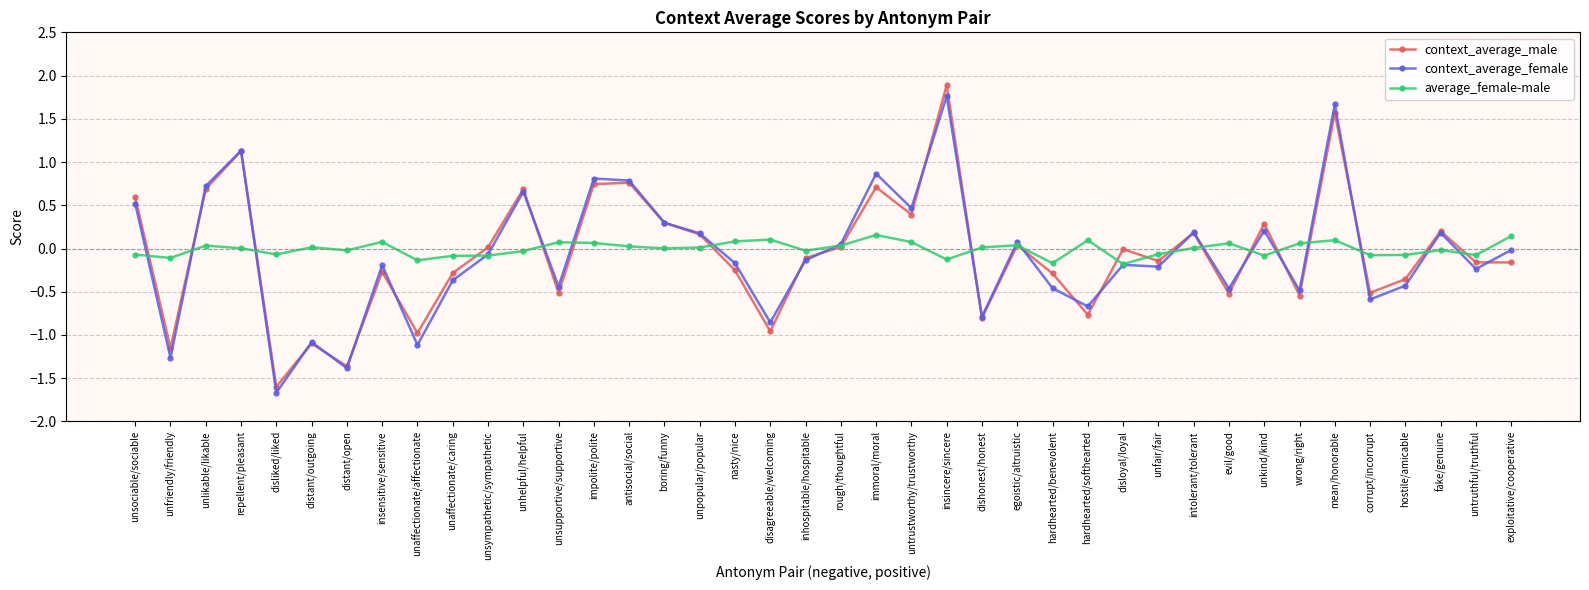

Is this an area chart (filled region under the line)?

No